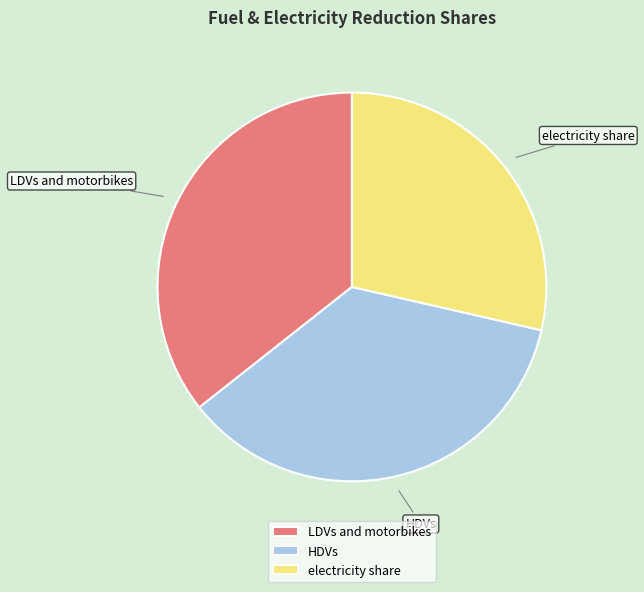

Is HDVs the majority of the pie?

No